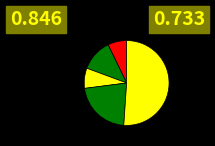

Count the number of slices in the pie.

5